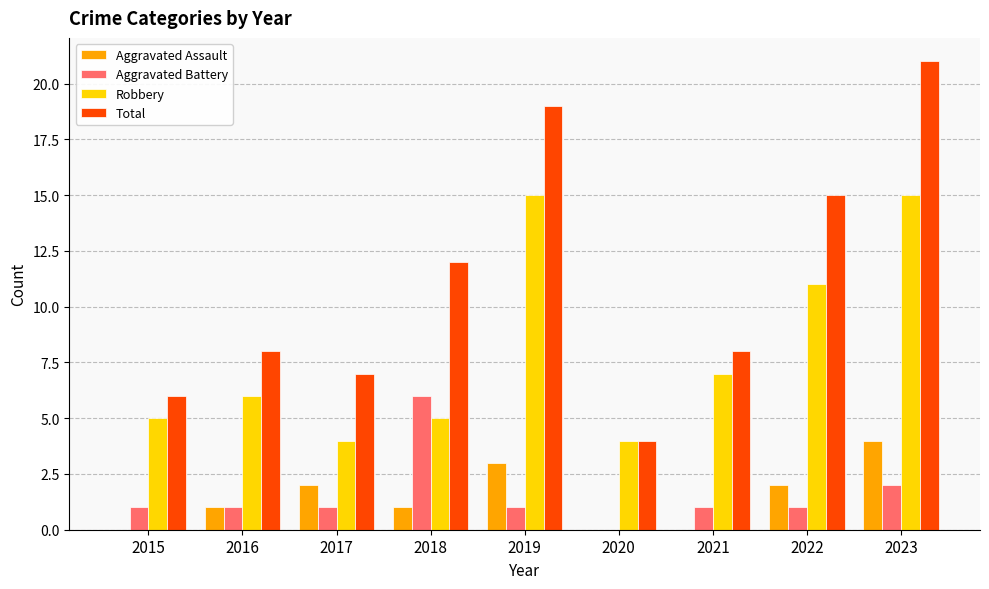

Which label corresponds to the largest value in the chart?

2023